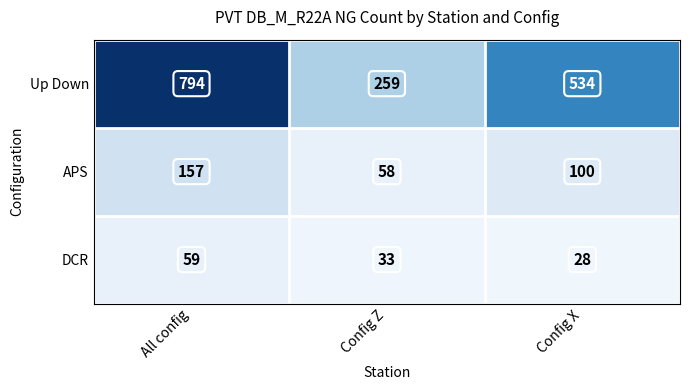

List the series in order of their peak value, highest first.

Up Down, APS, DCR